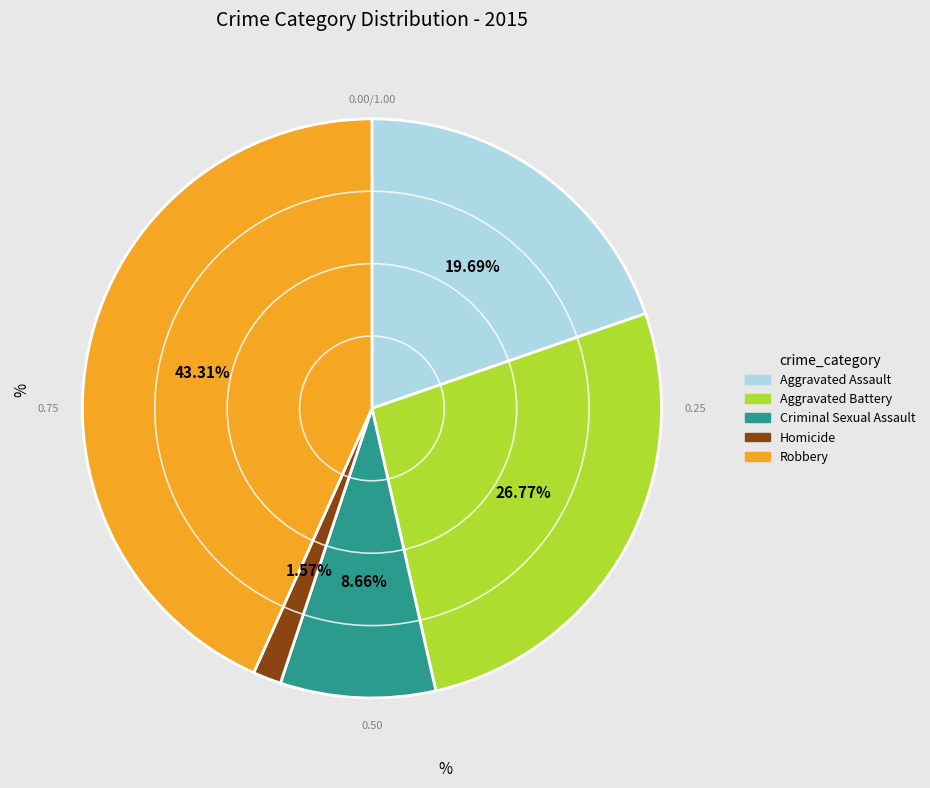

Which category has the biggest portion of the pie?

Robbery